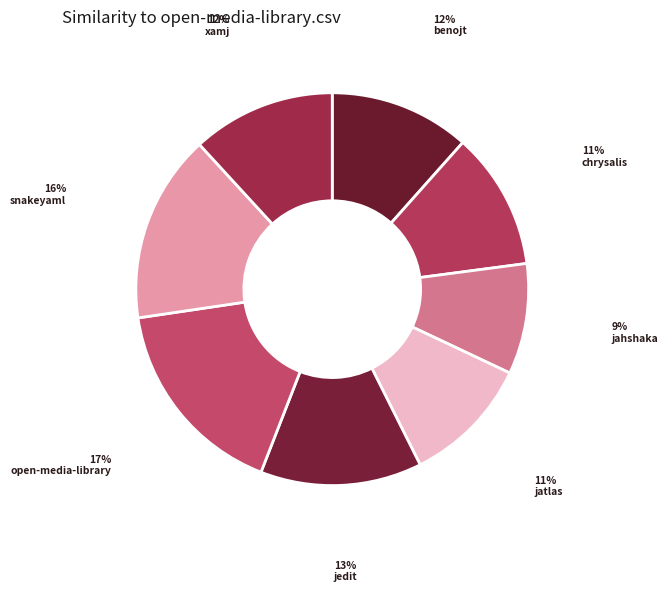

Does any single category account for the majority?

No